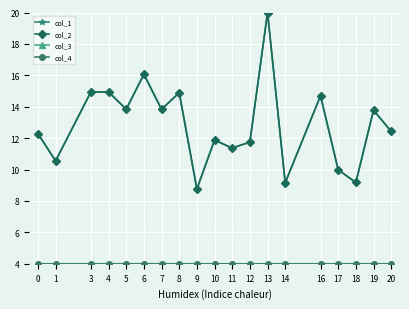

At which category is the sum across all series the highest?

13